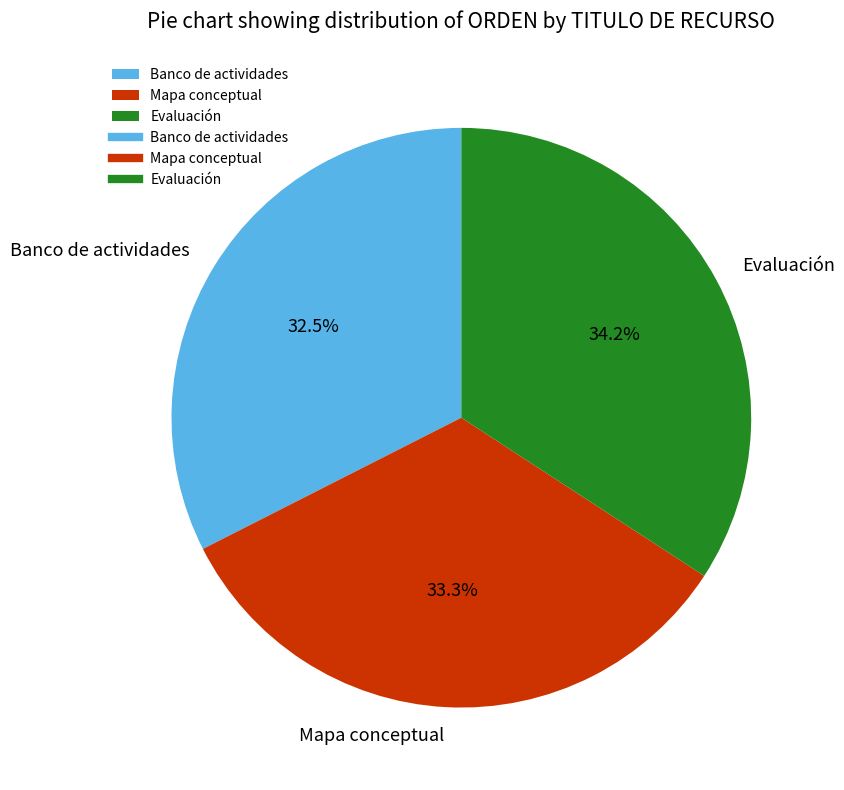

To the nearest percent, what is the combined percentage of Evaluación and Banco de actividades?

67%